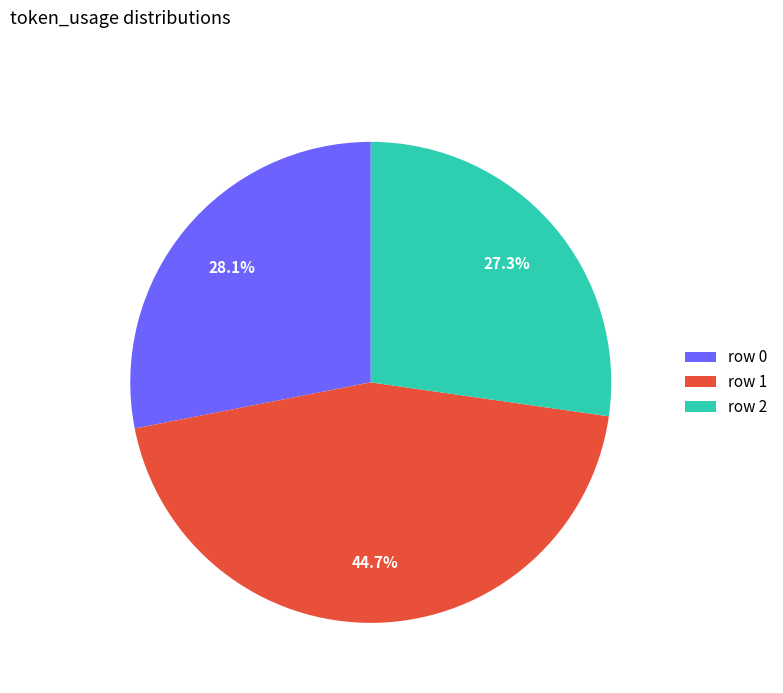

Which slice is the smallest?

row 2